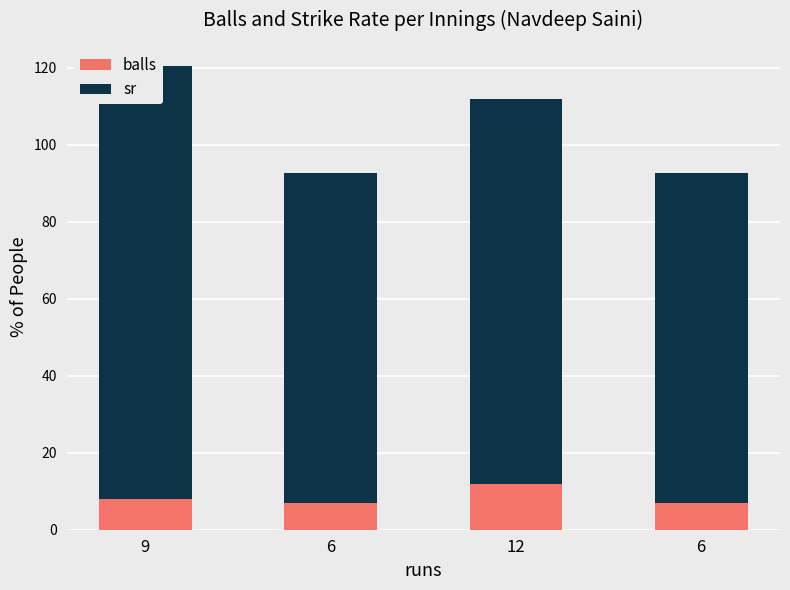

At which label is sr closest to 99?

12